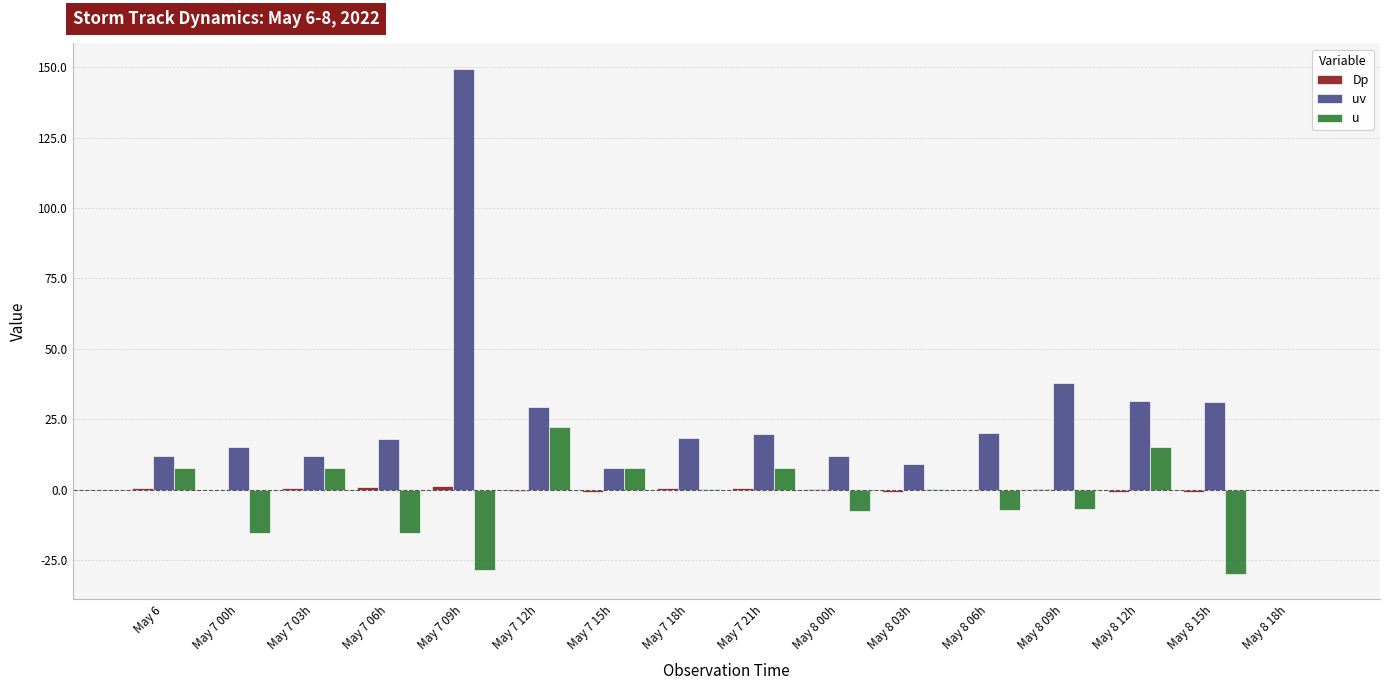

The u series shows 7.7 at May 6. True or false?

True